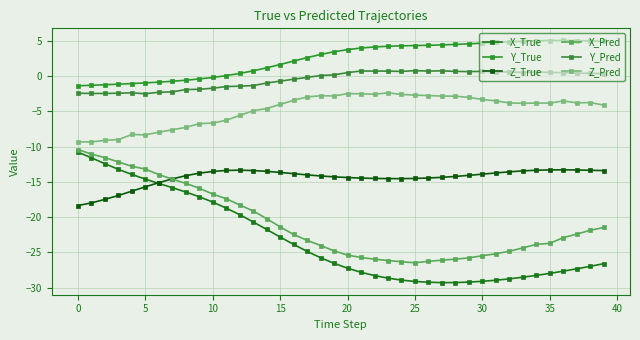

Is this an area chart (filled region under the line)?

No